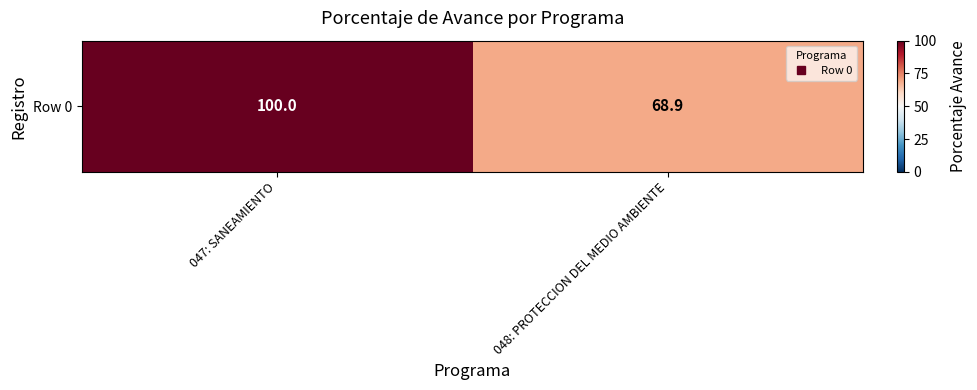

Reading left to right, transcribe all the data shown in this chart.

047: SANEAMIENTO=100.0	048: PROTECCION DEL MEDIO AMBIENTE=68.9